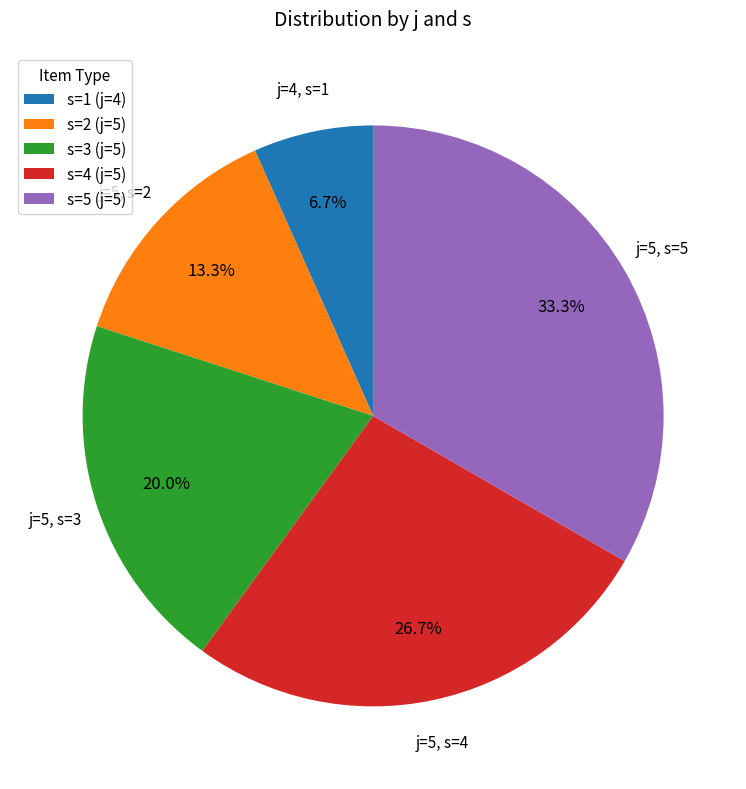

Is there any slice that represents more than half of the pie?

No